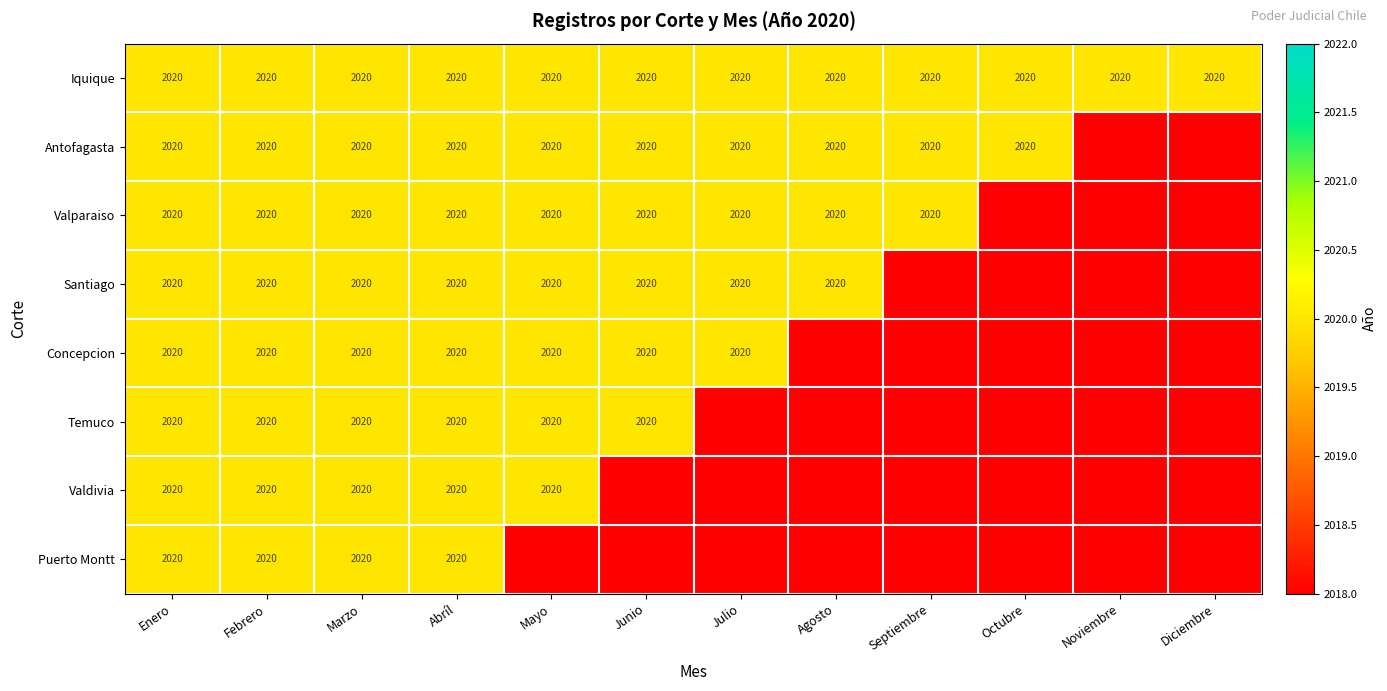

What is the approximate value of Iquique at Diciembre?

2020